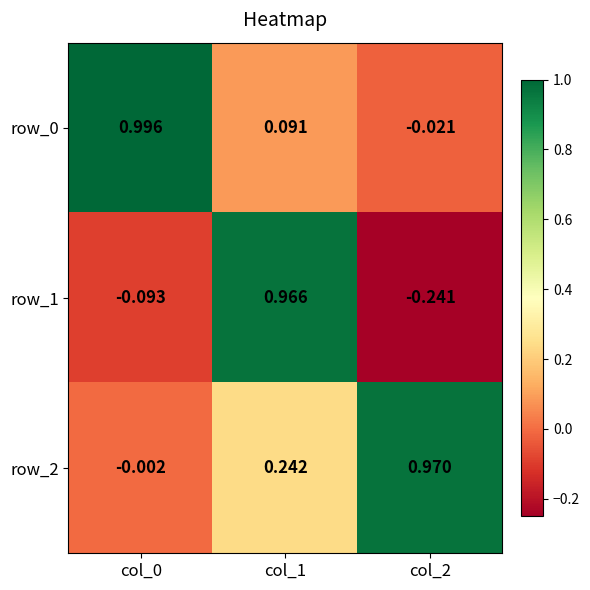

True or false: row_2 has a value of 1.0 at col_2.

True